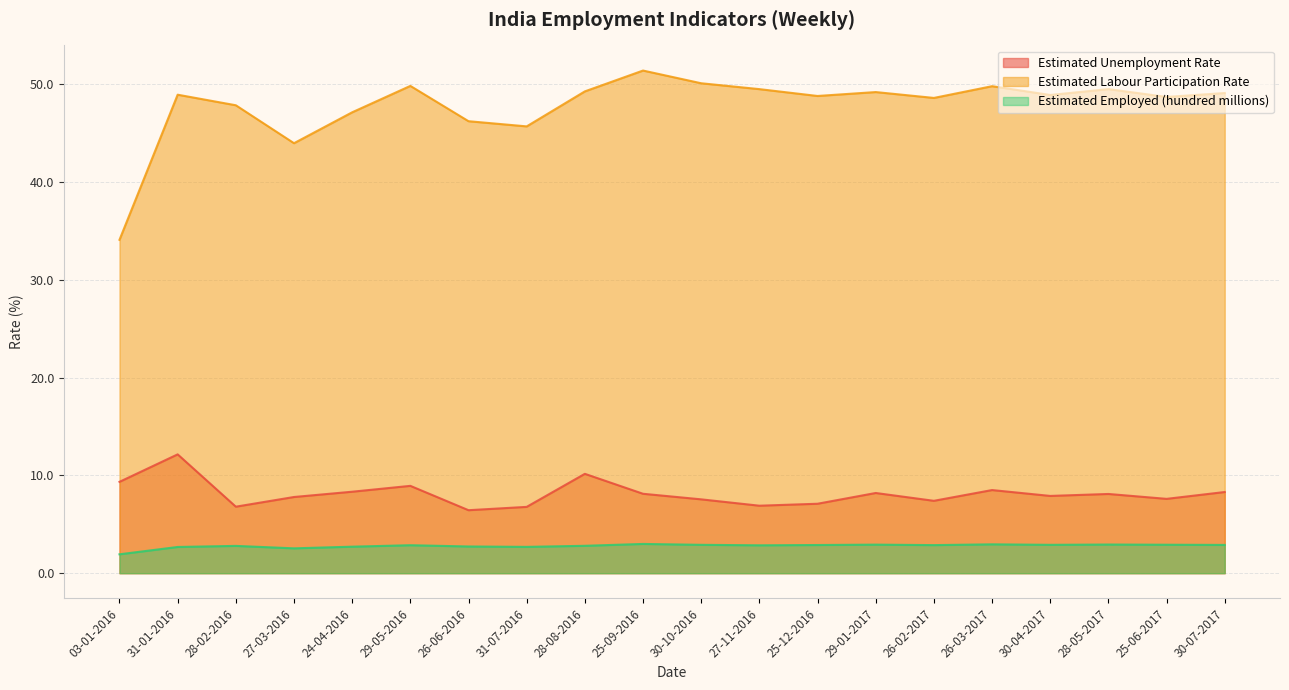

Reading right to left, list all the values displayed in this chart.

Estimated Unemployment Rate: 8.3	7.6	8.1	7.9	8.5	7.4	8.2	7.1	6.9	7.5	8.1	10.2	6.8	6.4	8.9	8.3	7.8	6.8	12.2	9.3
Estimated Labour Participation Rate: 49.1	48.7	49.5	48.9	49.8	48.6	49.2	48.8	49.5	50.1	51.4	49.3	45.7	46.2	49.8	47.1	44.0	47.9	48.9	34.1
Estimated Employed (hundred millions): 2.9	2.9	2.9	2.9	3.0	2.9	2.9	2.9	2.9	2.9	3.0	2.8	2.7	2.7	2.9	2.7	2.5	2.8	2.7	1.9